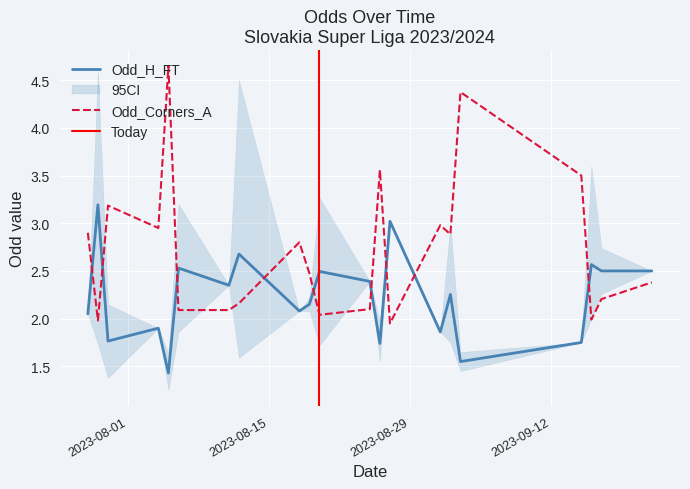

What is the lowest value of the Odd_H_FT series?

1.4